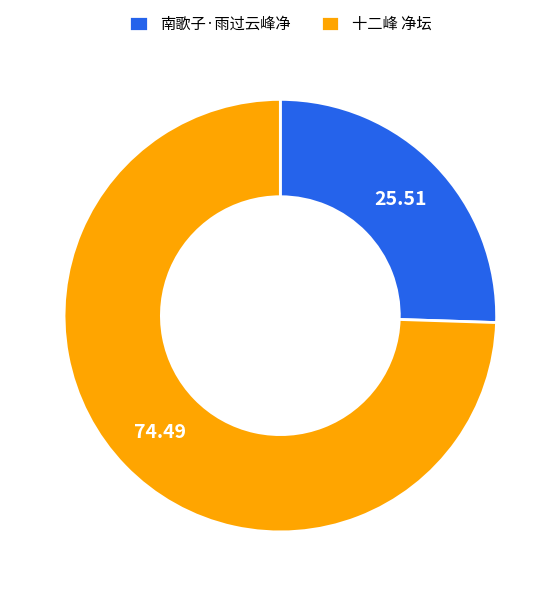

What is the largest slice in the pie chart?

十二峰 净坛